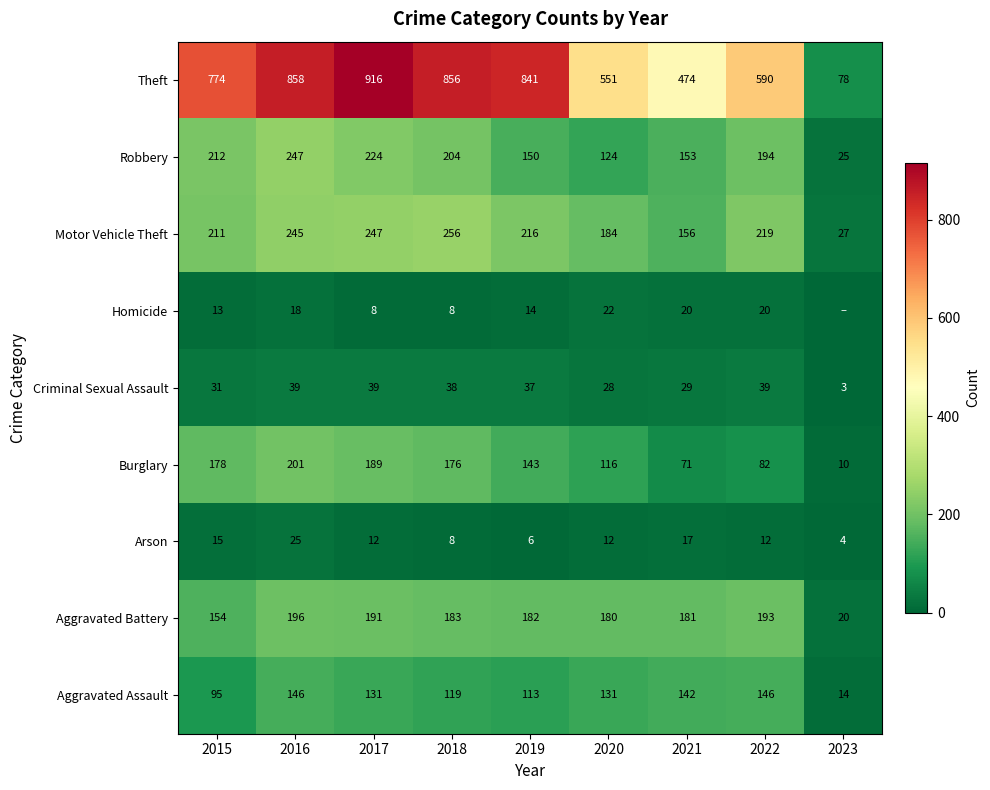

At which category does the chart reach its peak across all series?

2017